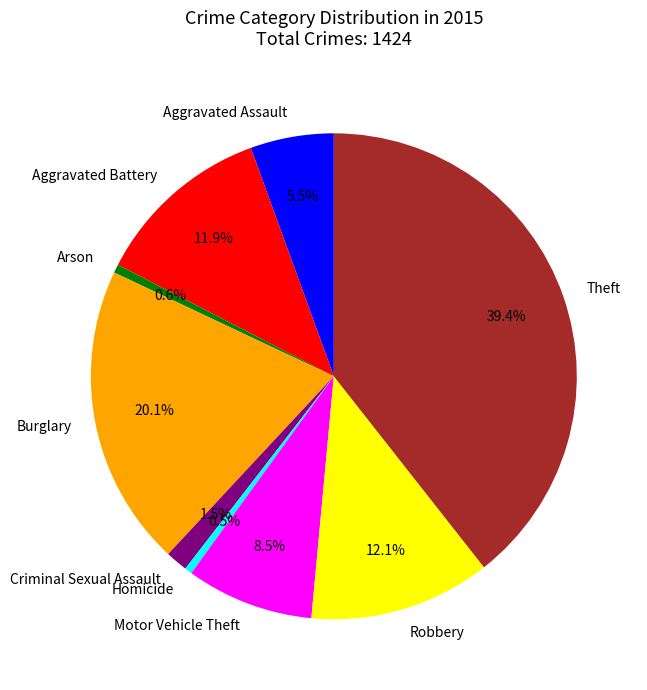

How many segments does this pie chart have?

9